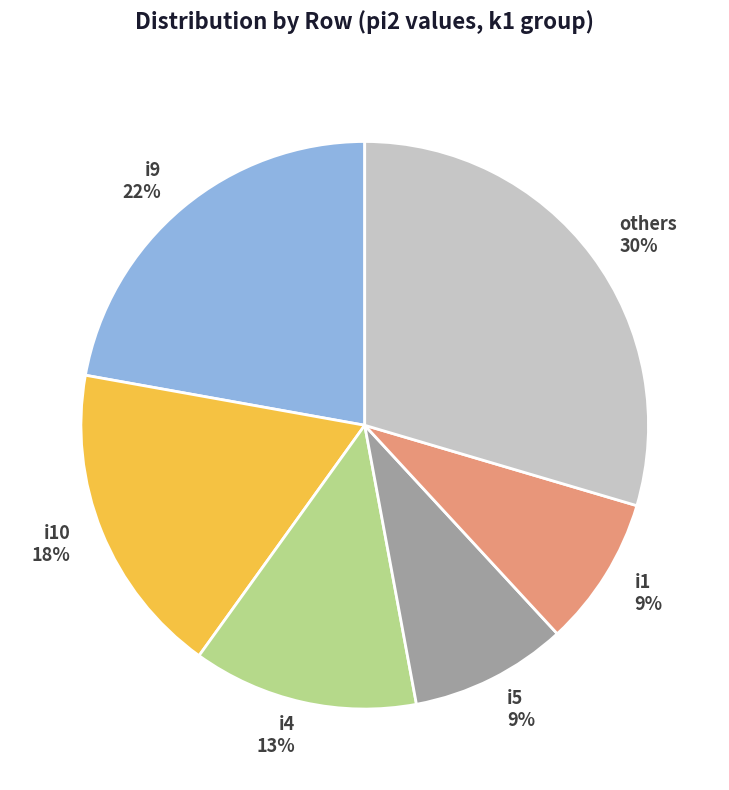

Is the sum of i9 and i4 greater than half?

No